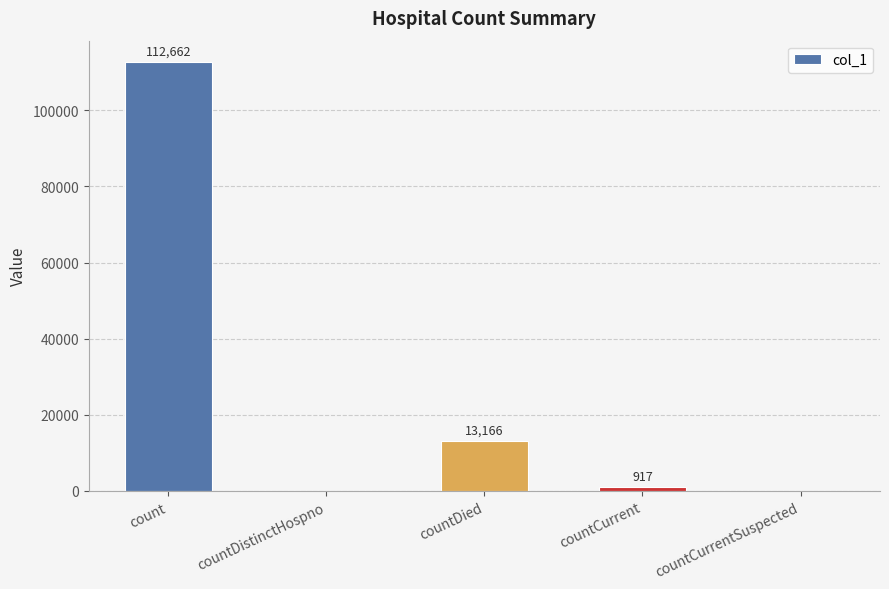

Which has a higher value, countDied or countDistinctHospno?

countDied